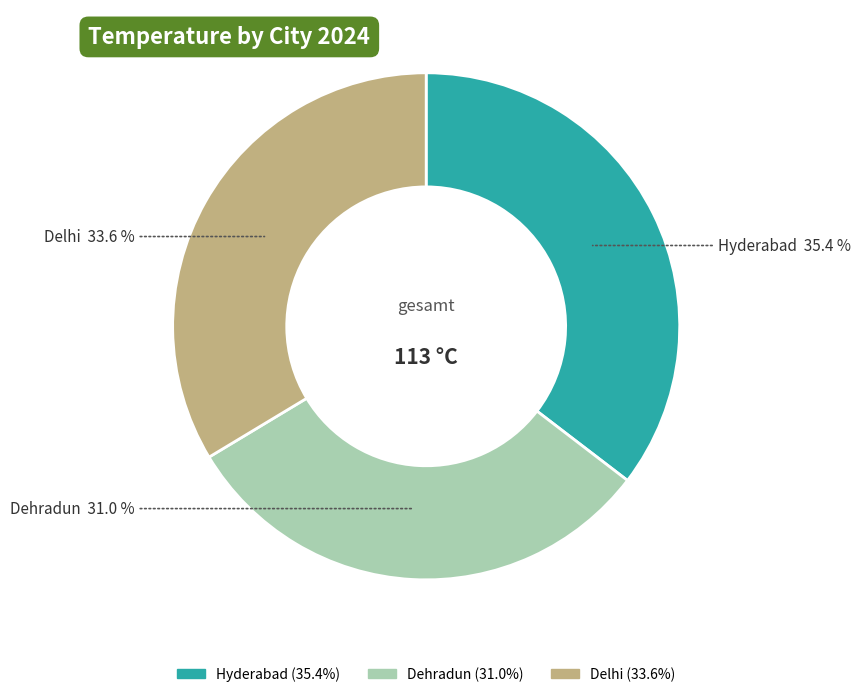

To the nearest percent, what percentage of the pie is Delhi?

34%